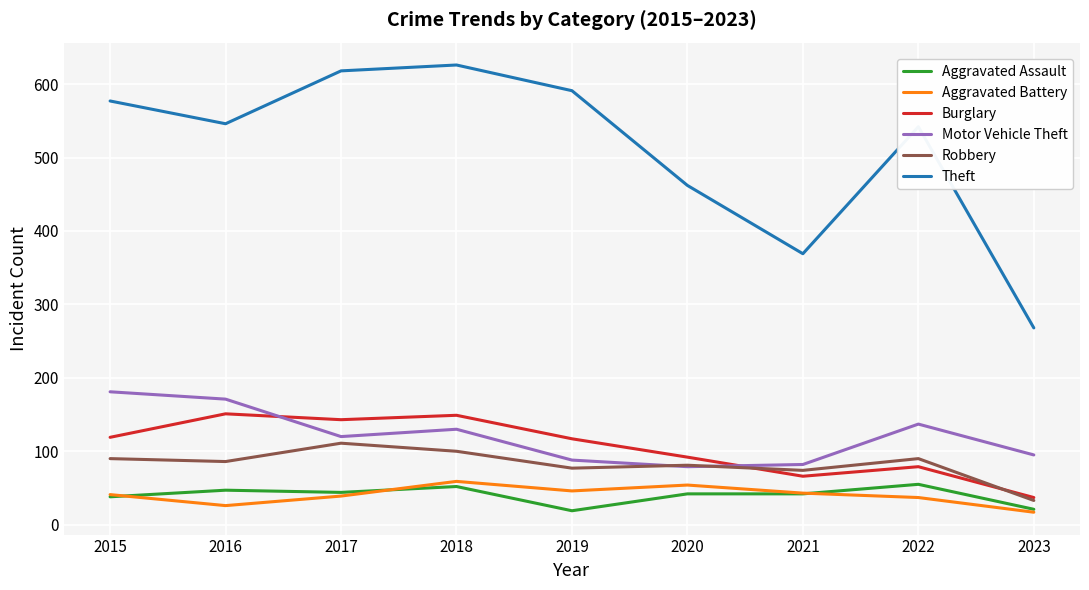

What is the sum of the Theft values at 2020 and 2022?

1004